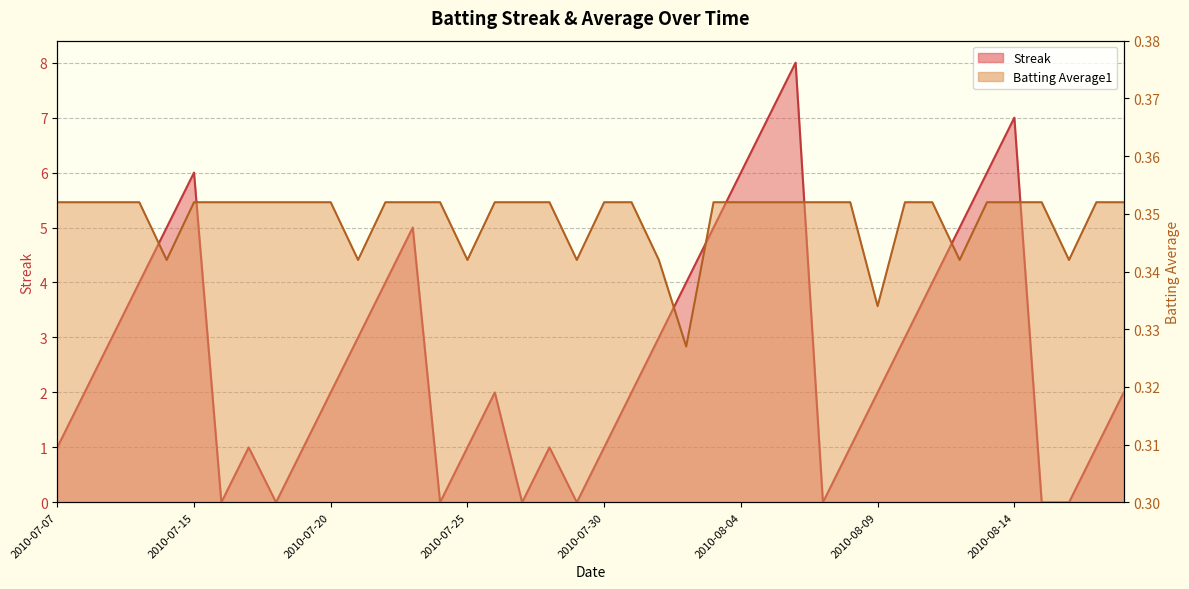

At which label does Streak first exceed 2?

2010-07-09